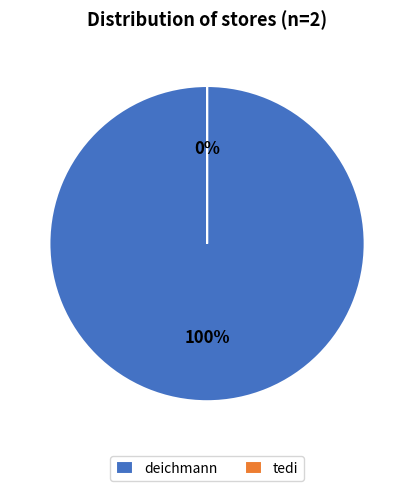

How many slices are in this pie chart?

2